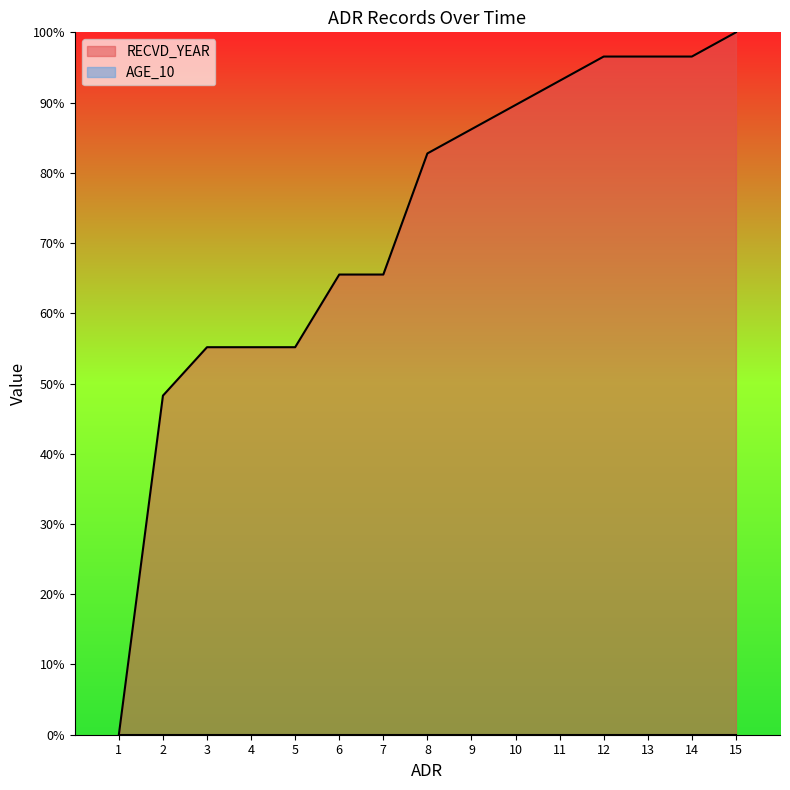

How many data points are less than 82?

7